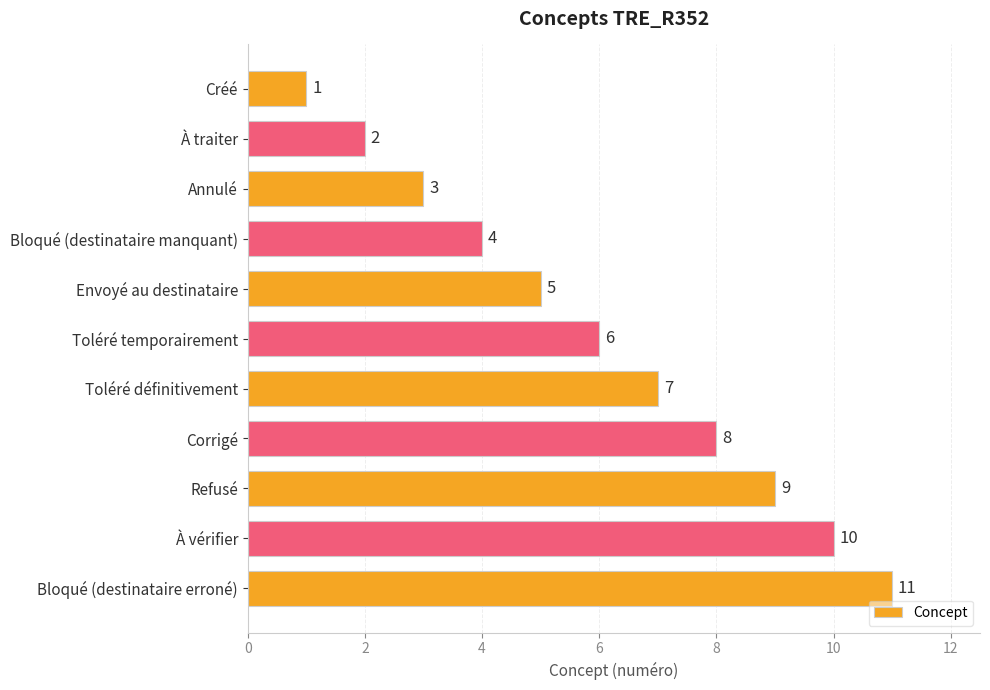

Approximately how many times larger is the value at Toléré temporairement compared to Bloqué (destinataire erroné)?

0.5